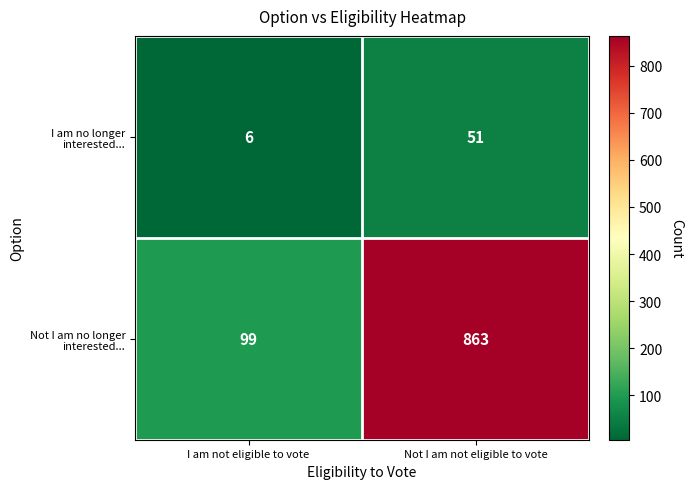

How many series are shown in this chart?

2